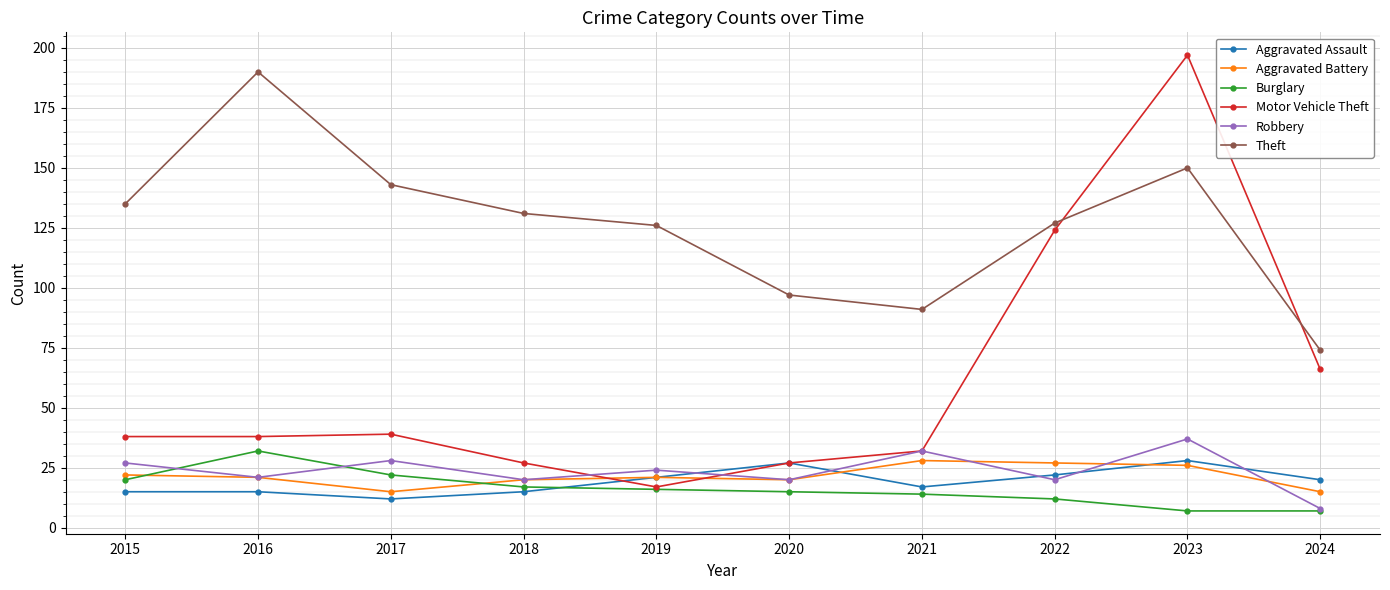

The value of Burglary at 2019 is 16. True or false?

True